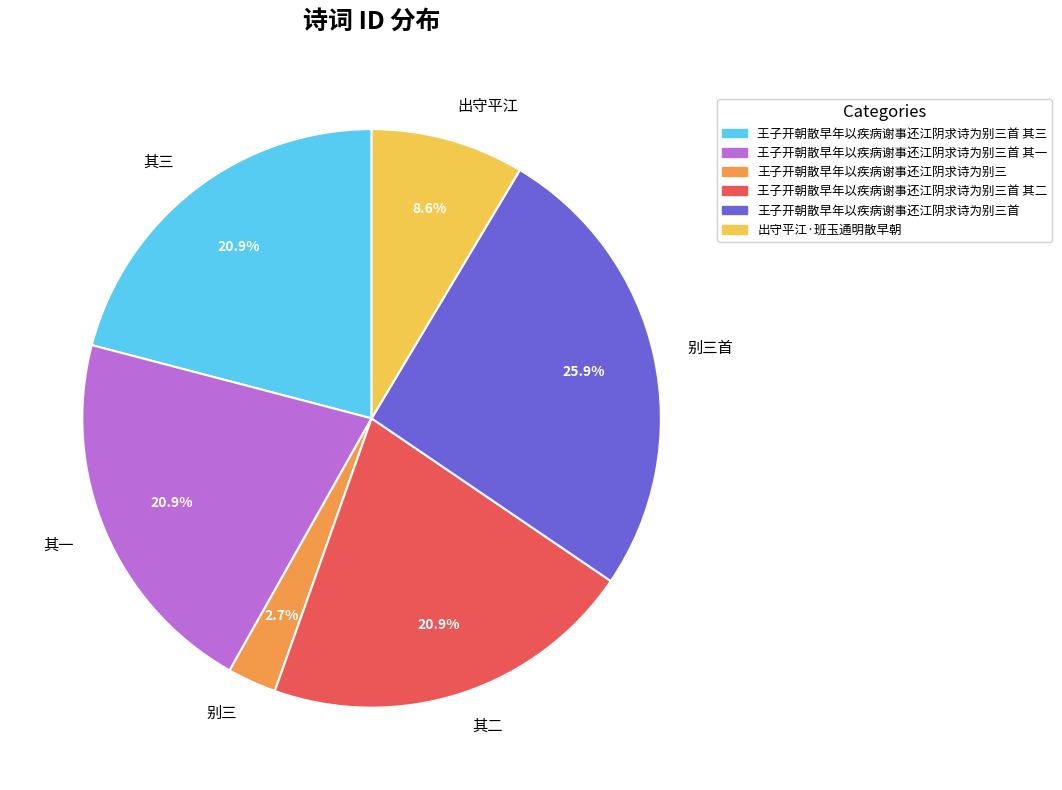

Does 其三 represent more than half of the total?

No